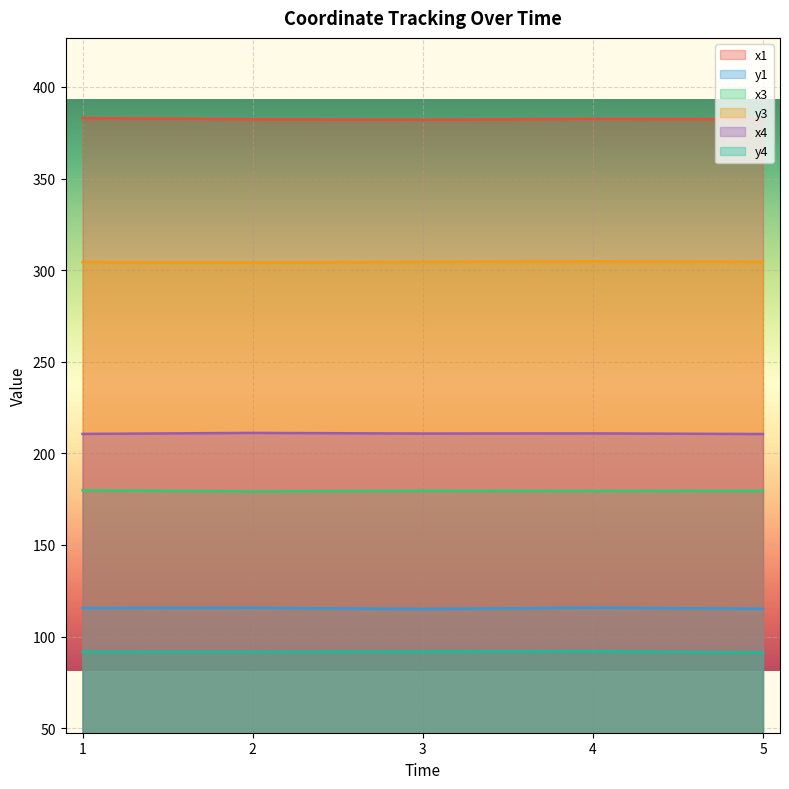

What is the sum of the x1 values at 3 and 5?

764.5